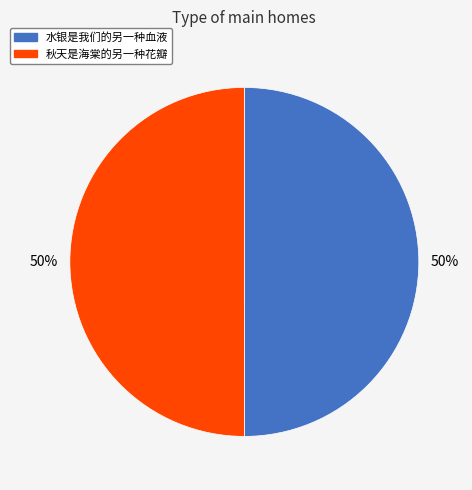

Is it true that 水银是我们的另一种血液 is 50% of the pie?

True